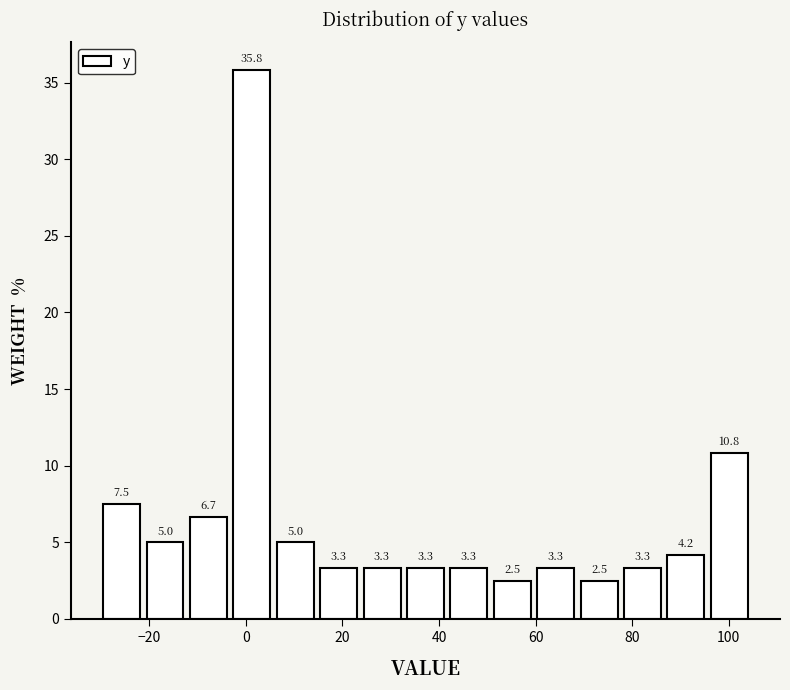

What is the height of the bar covering 14 to 24 on the x-axis? The bar edges are not printed on the chart, so give them approximately, as read against the axis.

3.3